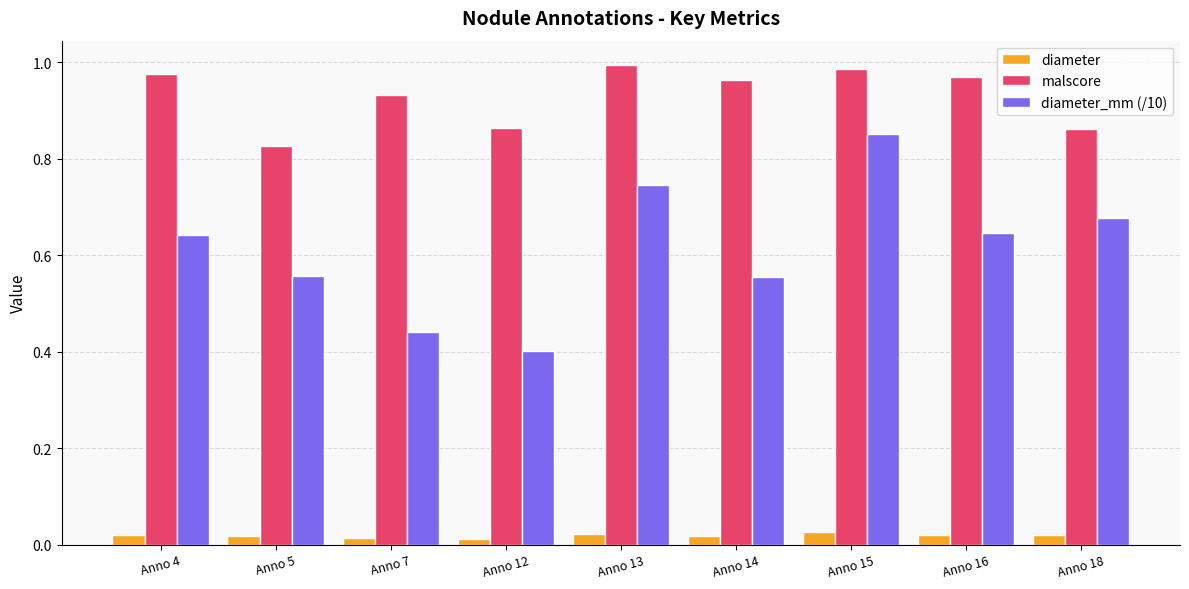

The malscore series shows 0.6 at Anno 15. True or false?

False